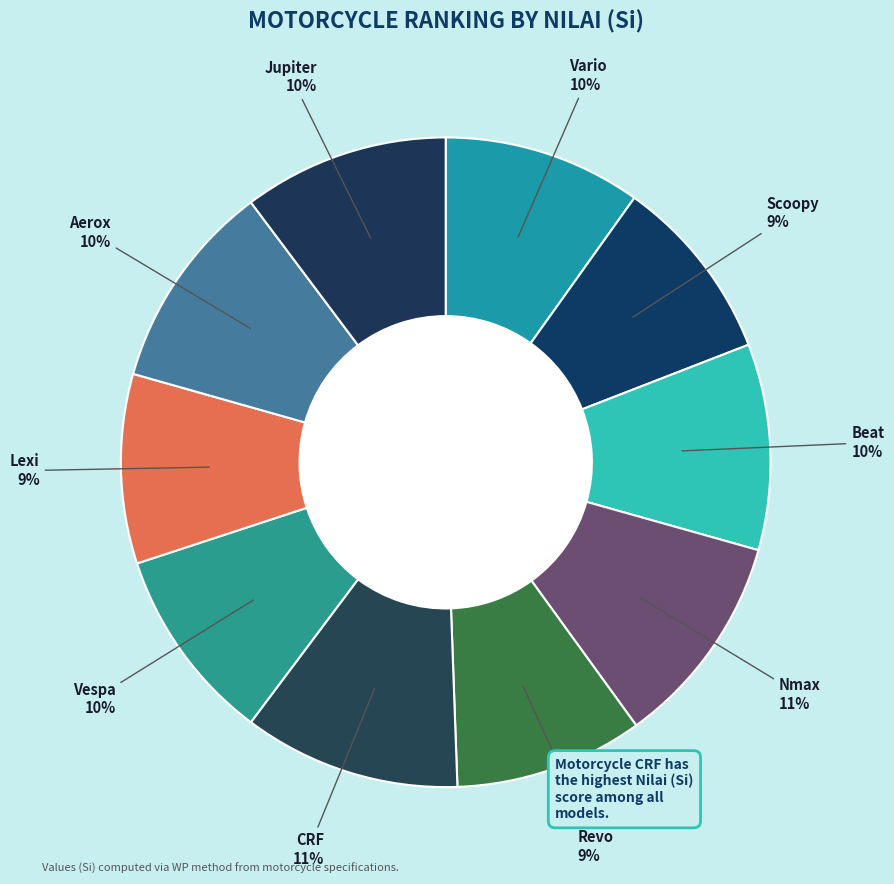

Is it true that Aerox is 17% of the pie?

False